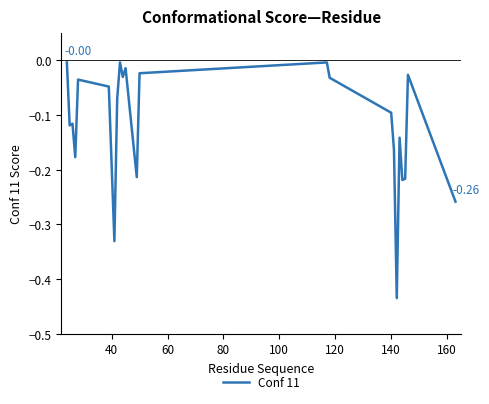

What is the difference between the maximum and minimum values?

0.4